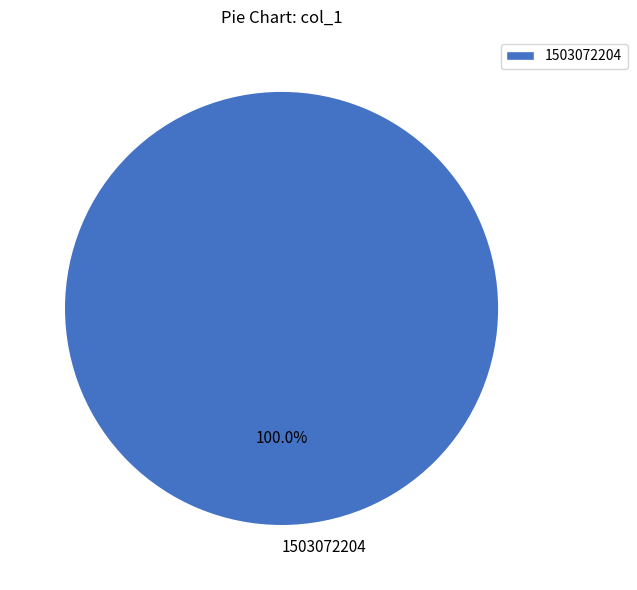

How many slices are in this pie chart?

1